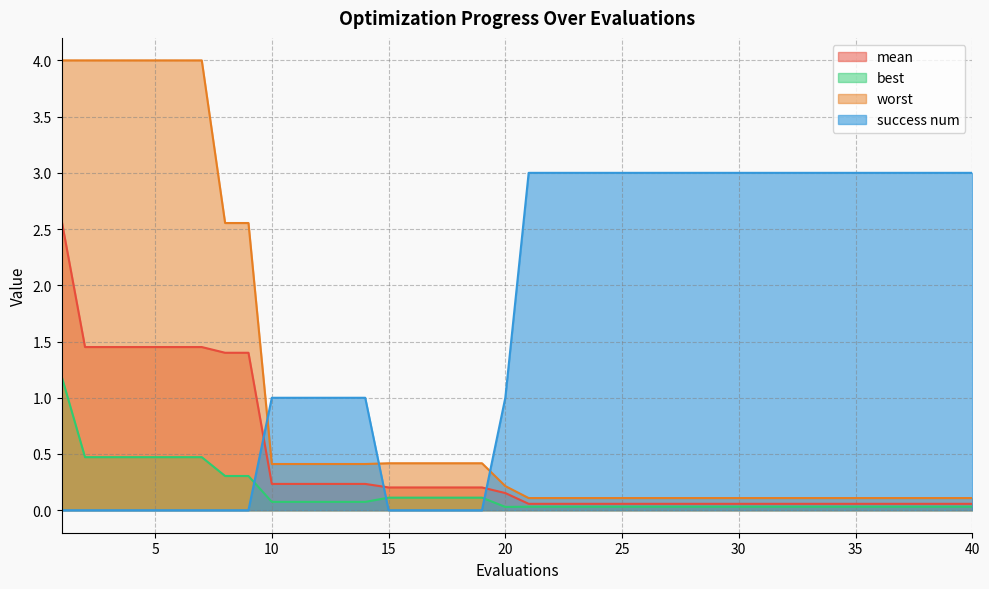

How many values in success num are above zero?

26